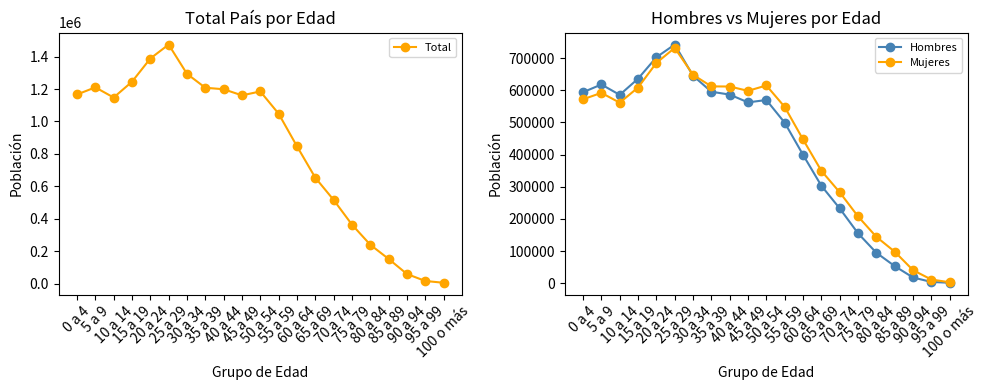

List the labels in order of Hombres value, largest first.

25 a 29, 20 a 24, 30 a 34, 15 a 19, 5 a 9, 35 a 39, 0 a 4, 40 a 44, 10 a 14, 50 a 54, 45 a 49, 55 a 59, 60 a 64, 65 a 69, 70 a 74, 75 a 79, 80 a 84, 85 a 89, 90 a 94, 95 a 99, 100 o más